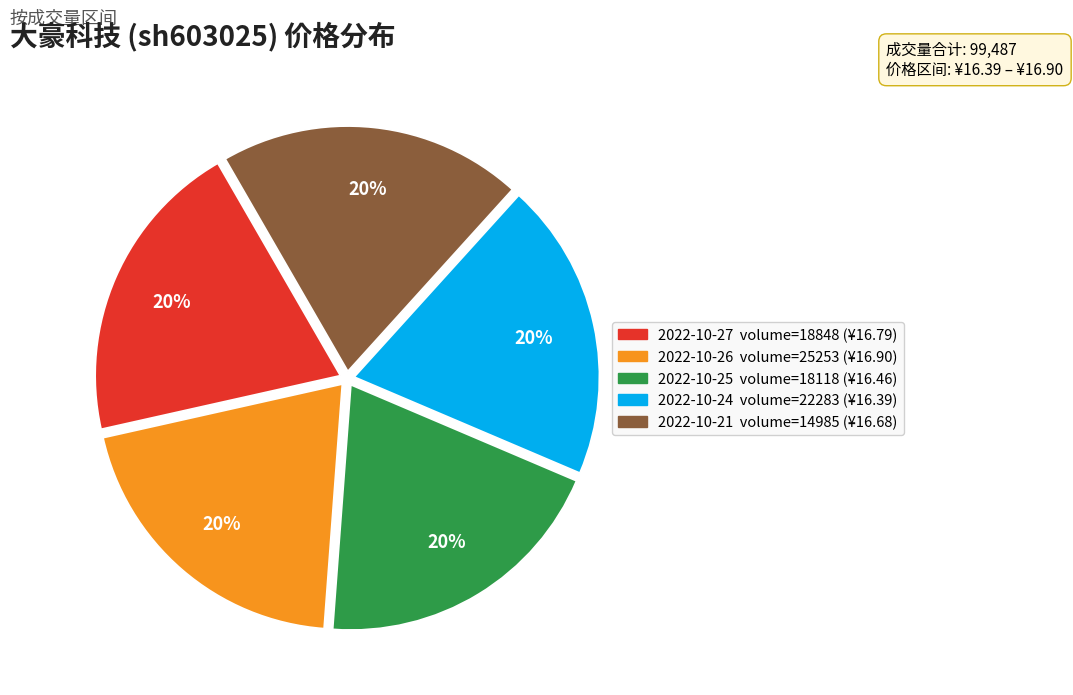

How many slices are in this pie chart?

5